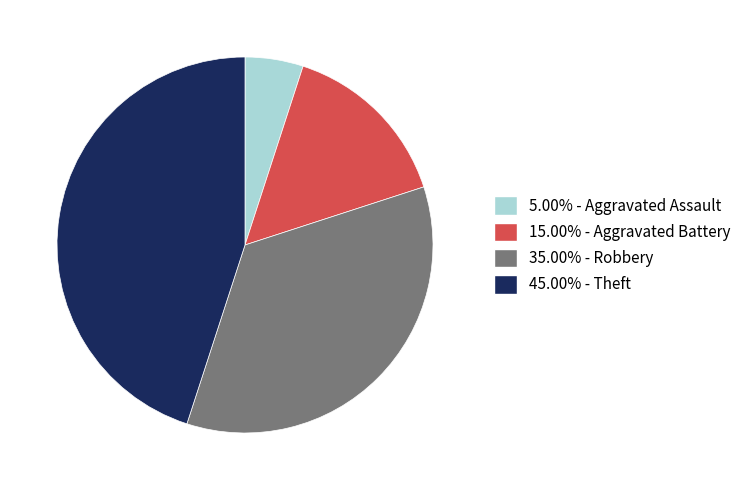

Do 5.00% - Aggravated Assault and 15.00% - Aggravated Battery together represent more than half of the pie?

No